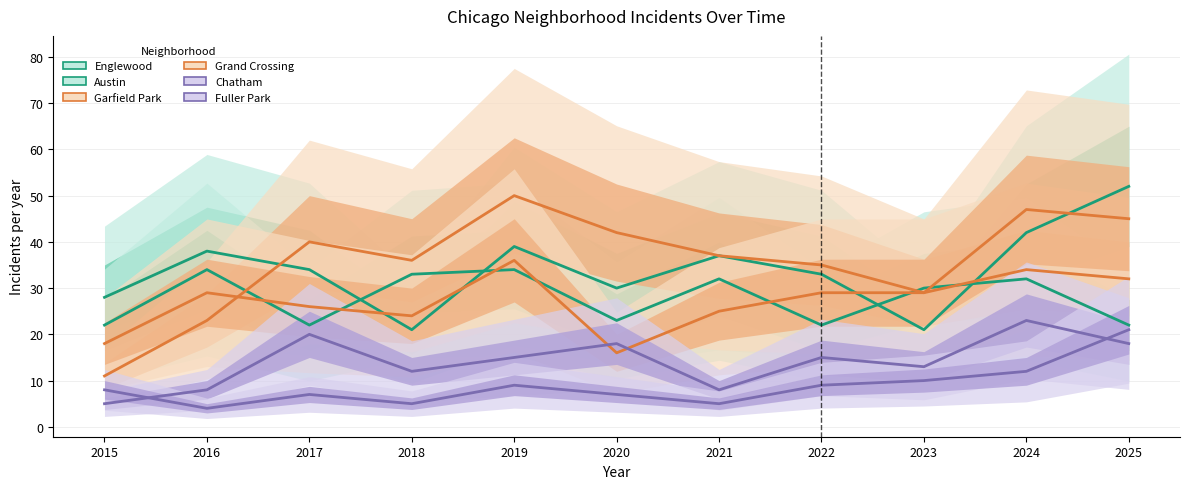

What is the minimum value for Austin?

22